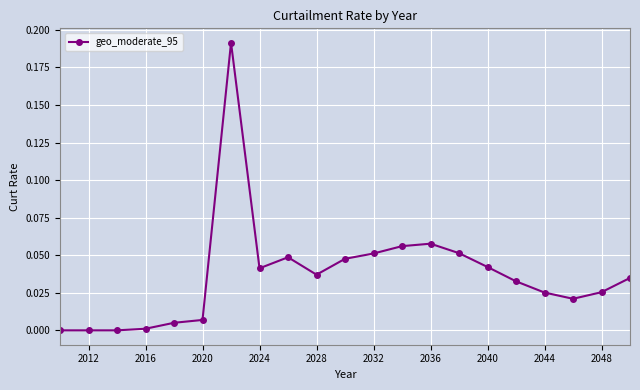

What is the sum of all values?

0.8